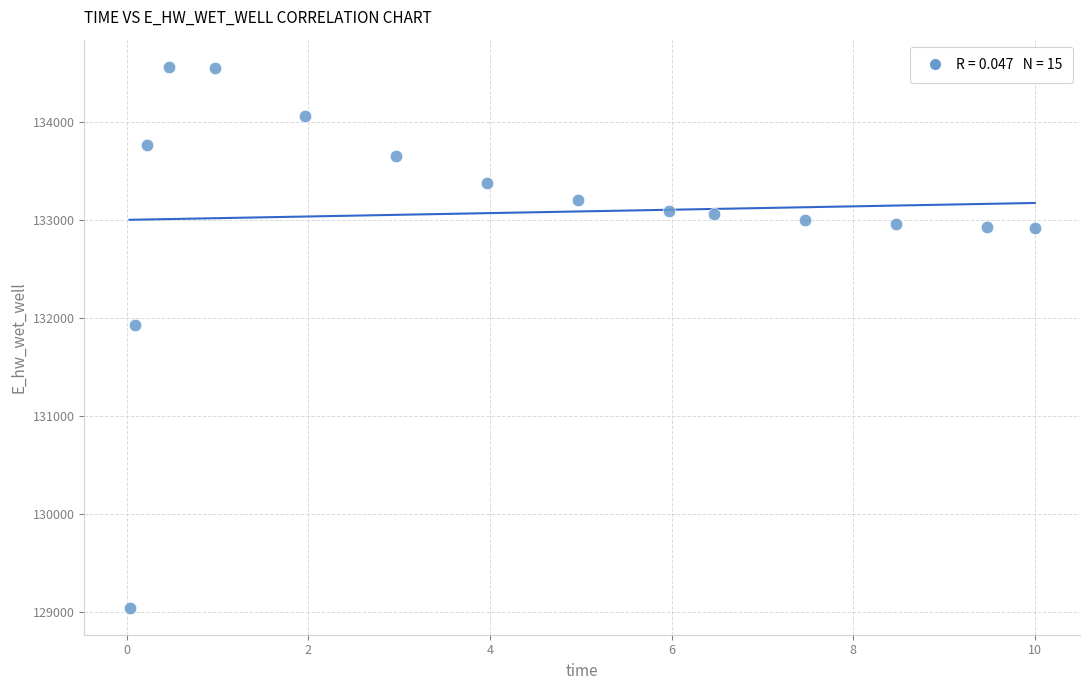

What Y value in the scatter plot is closest to 131806?

131926.5